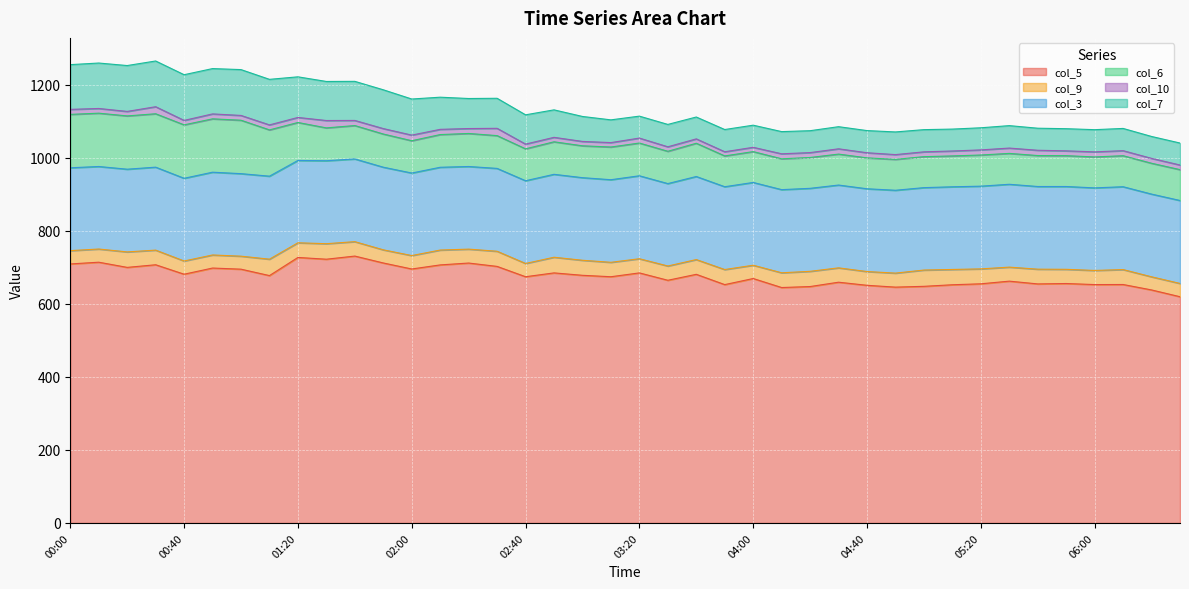

The col_10 series shows 8.8 at 03:20. True or false?

False